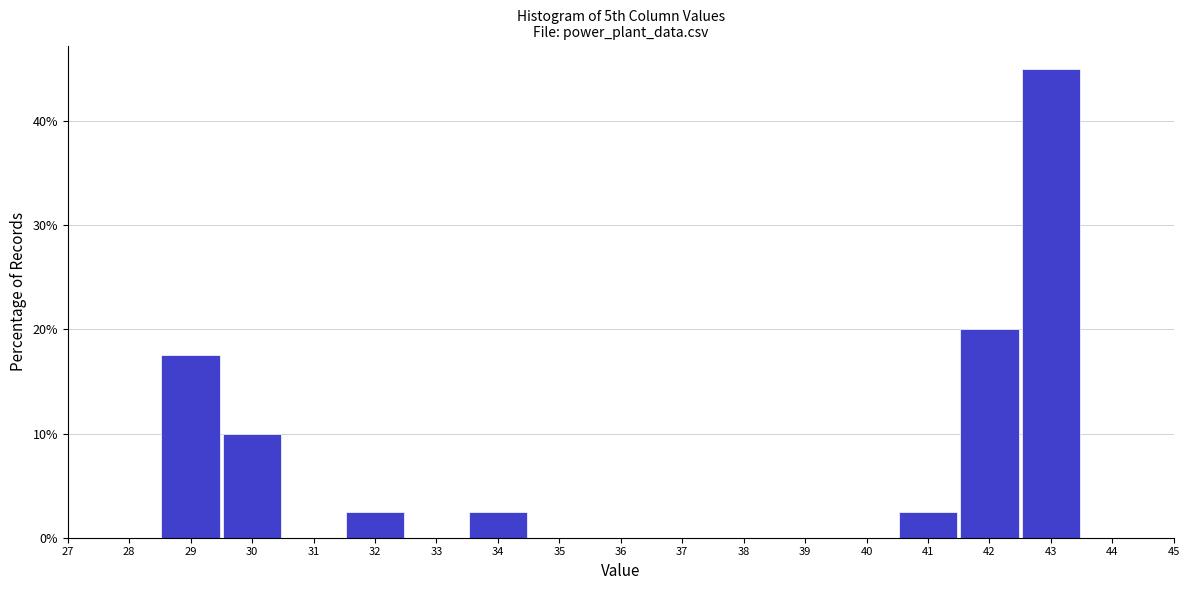

Which range on the x-axis has the tallest bar?

42.5 to 43.5